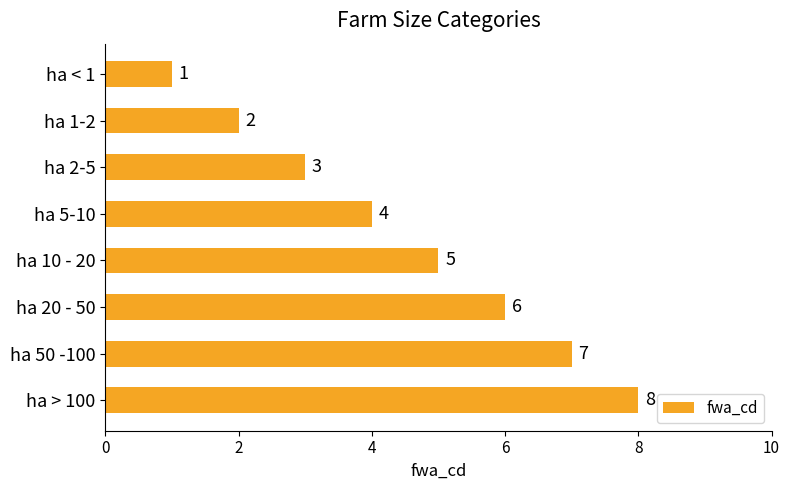

What is the difference between the maximum and second lowest values?

6